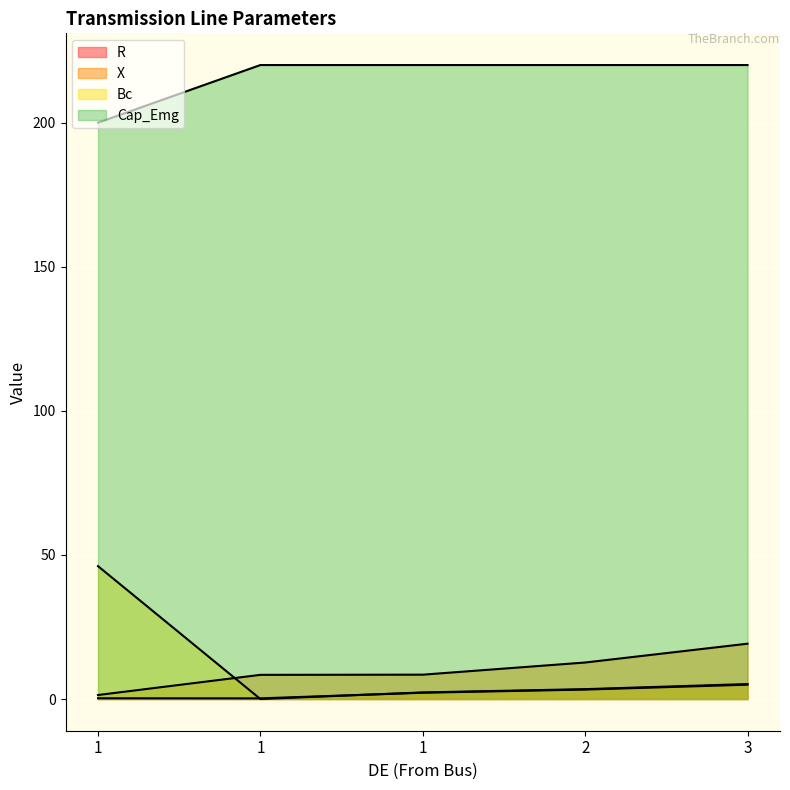

What is the approximate value of Cap_Emg at 1?

220.0